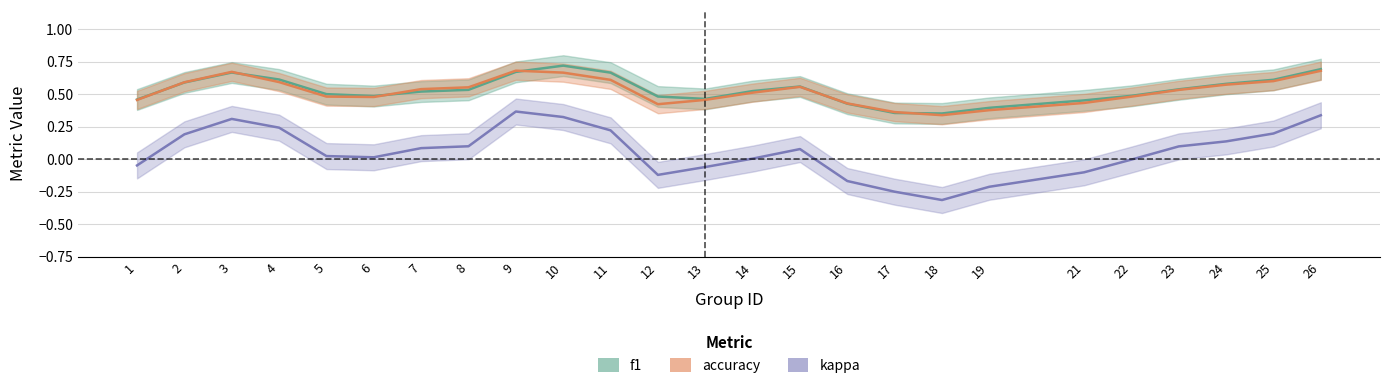

Does the chart display data point markers on the line(s)?

No